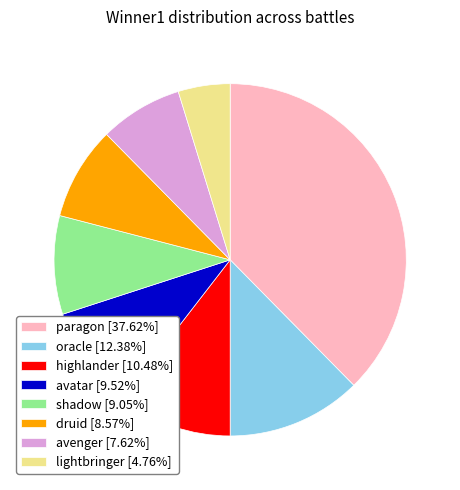

Does any single category account for the majority?

No